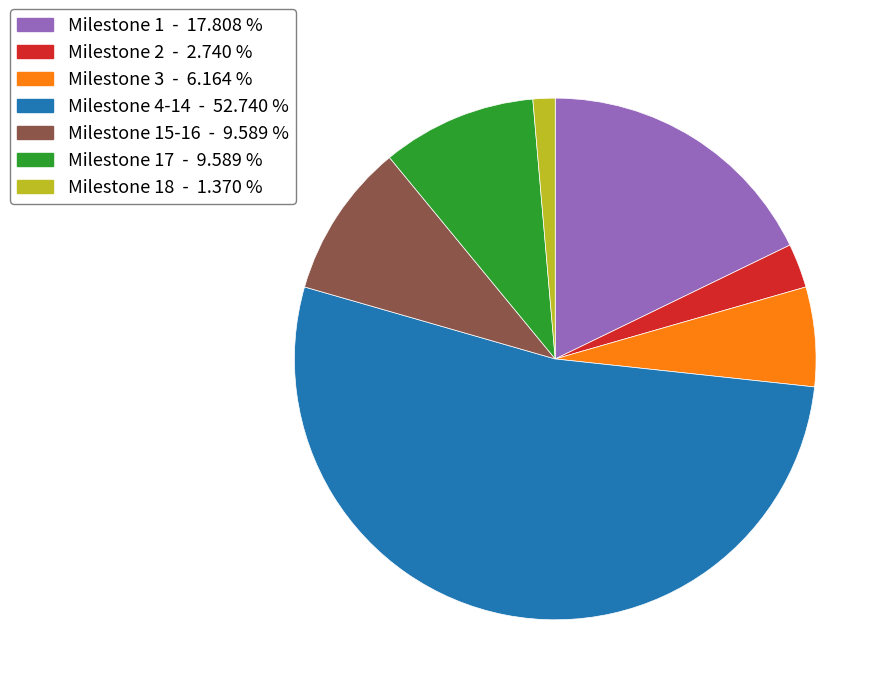

Is the sum of Milestone 2 - 2.740 % and Milestone 3 - 6.164 % greater than half?

No